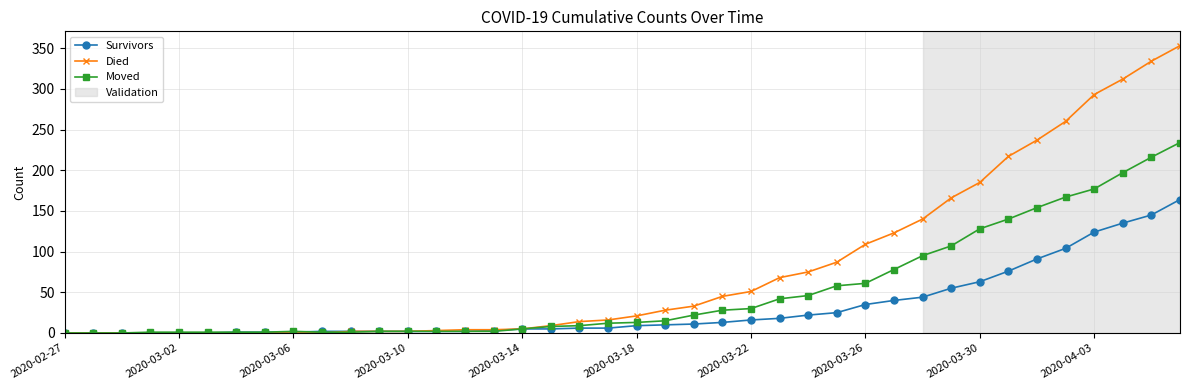

Which series has the largest range (max minus min)?

Died